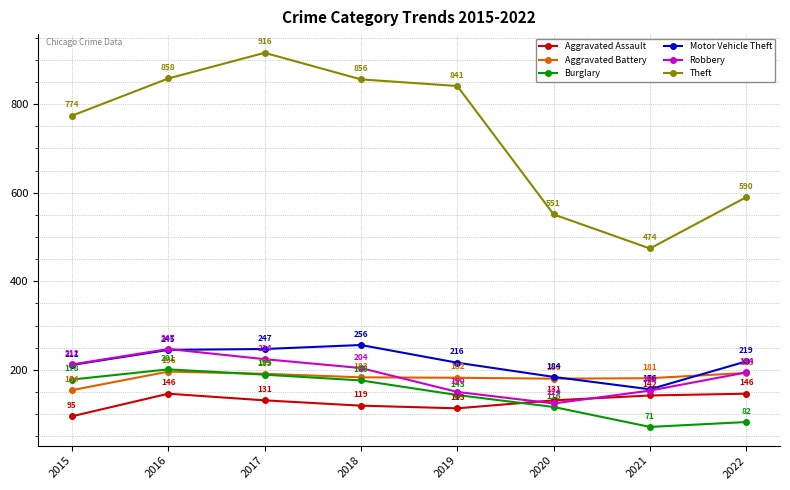

Between 2019 and 2021, which series saw the biggest shift?

Theft